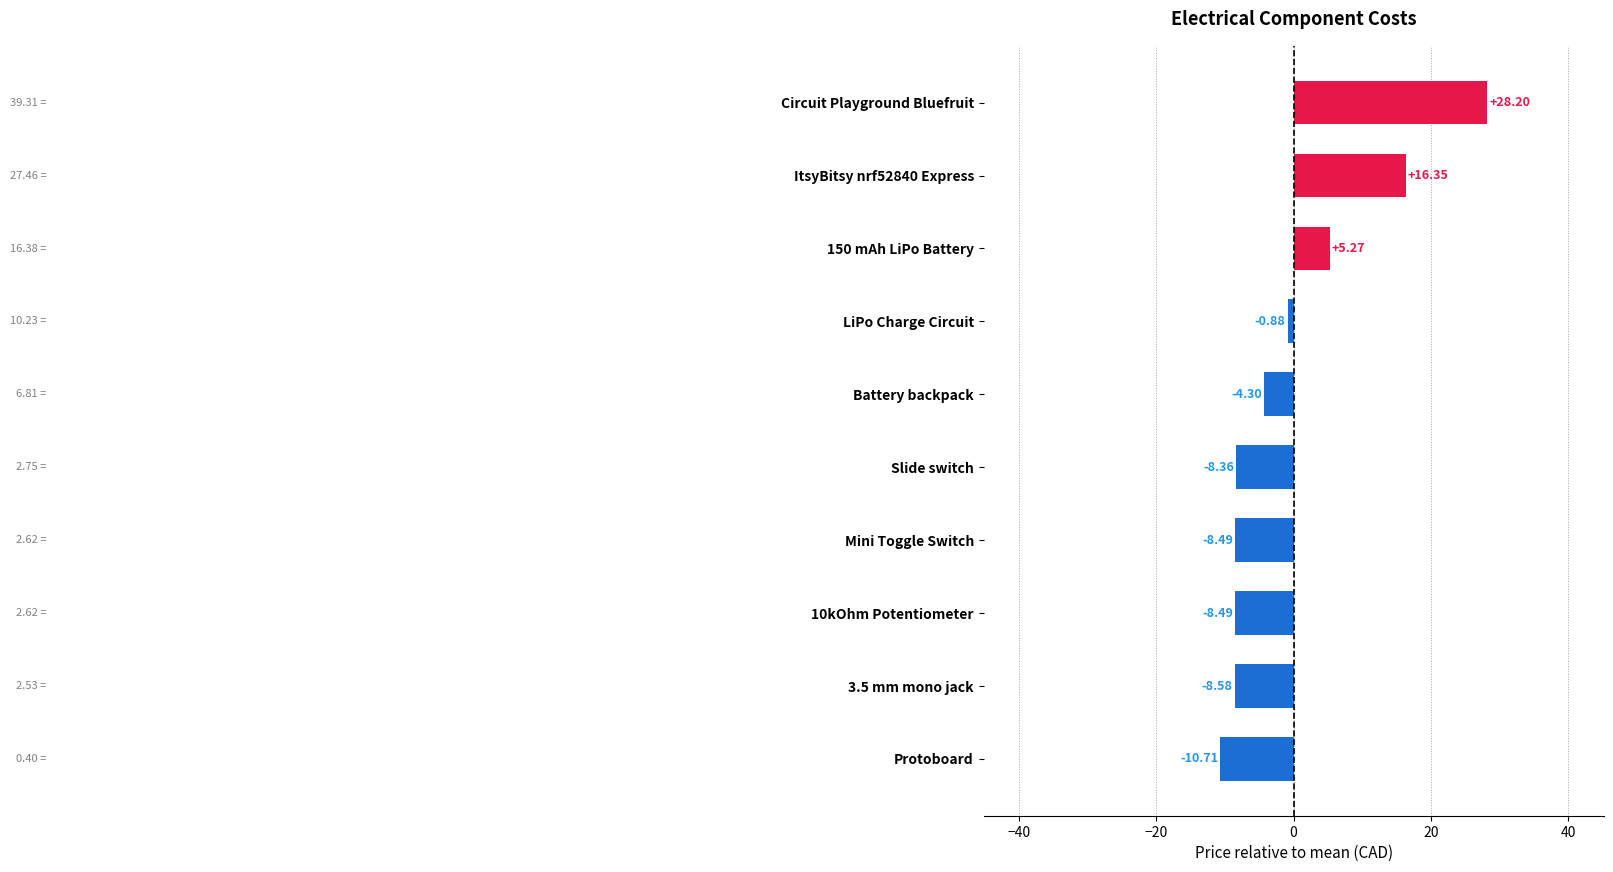

At which category does the chart reach its minimum across all series?

Protoboard